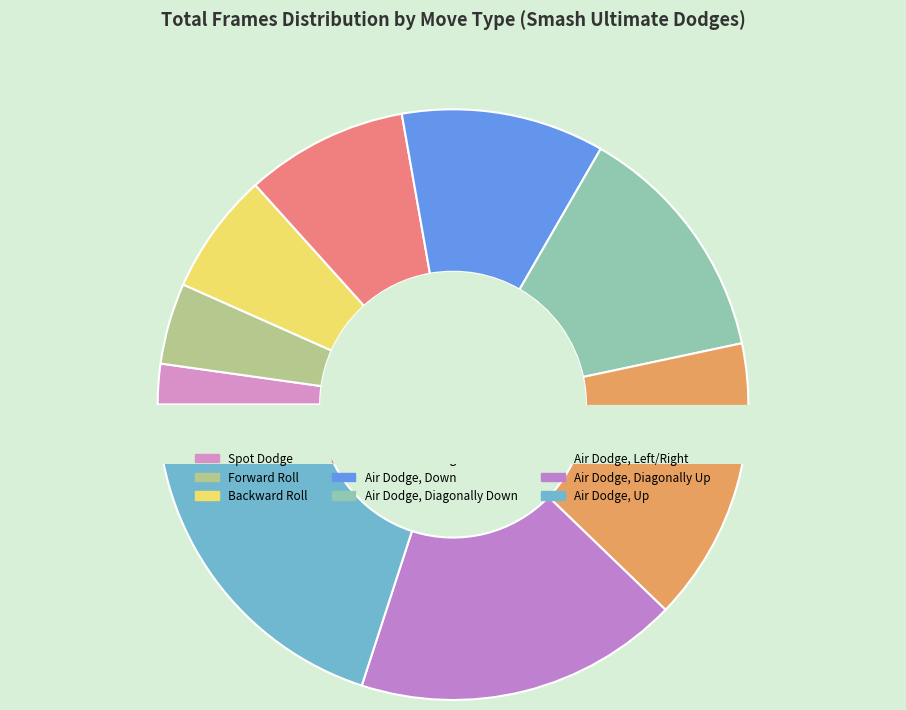

To the nearest percent, what is the average slice percentage?

11%